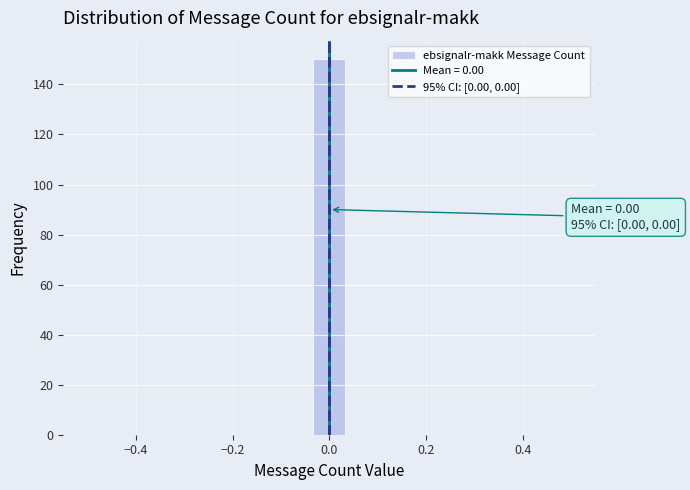

Around what value on the x-axis is the tallest bar? Give the approximate position of its centre, as read against the axis.

0.00